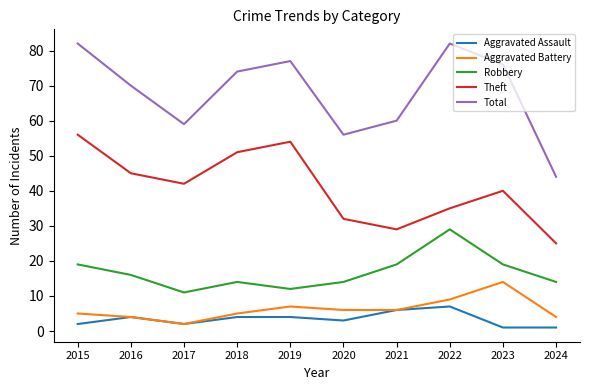

Is it true that Theft equals 56 at 2015?

True